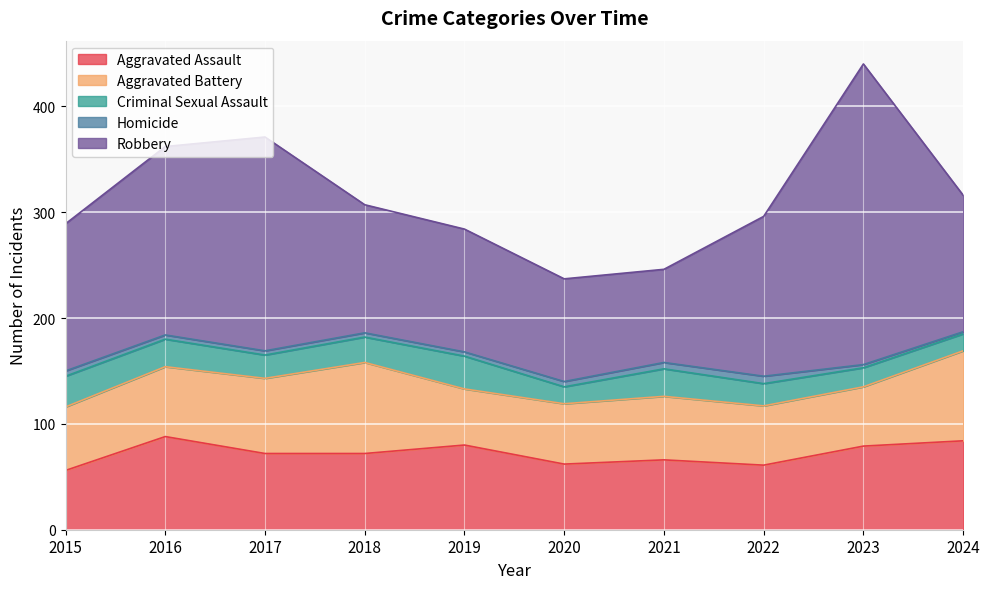

What is the sum of the Criminal Sexual Assault values at 2019 and 2024?

47